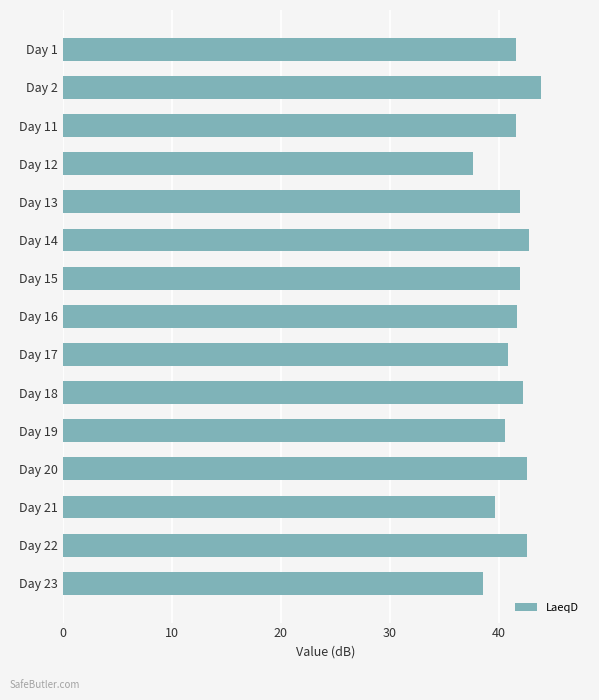

What is the ratio of the value at Day 16 to the value at Day 23?

1.1